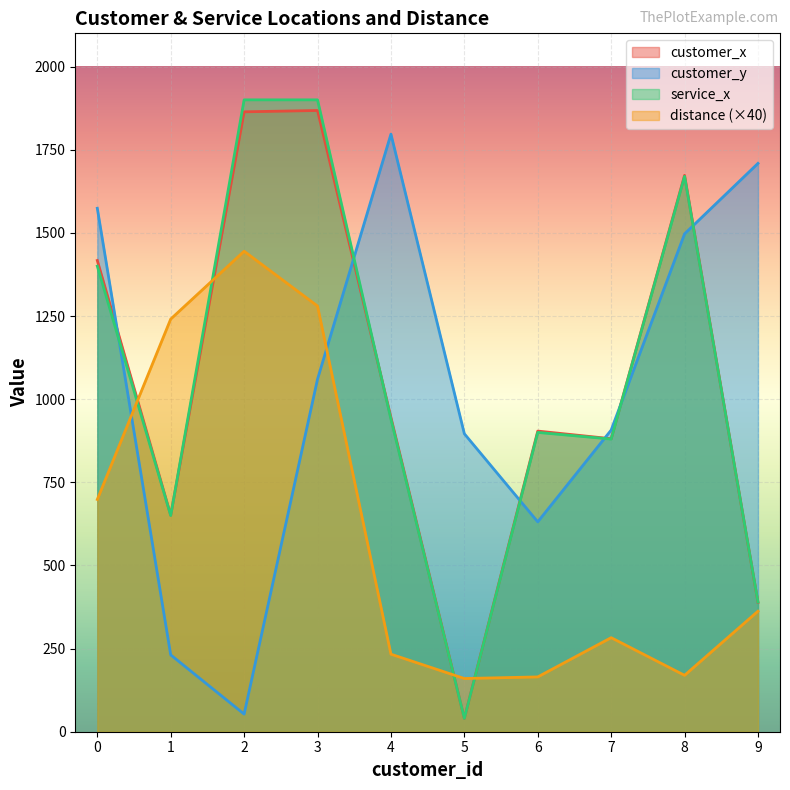

True or false: customer_x and customer_y cross at least once.

True